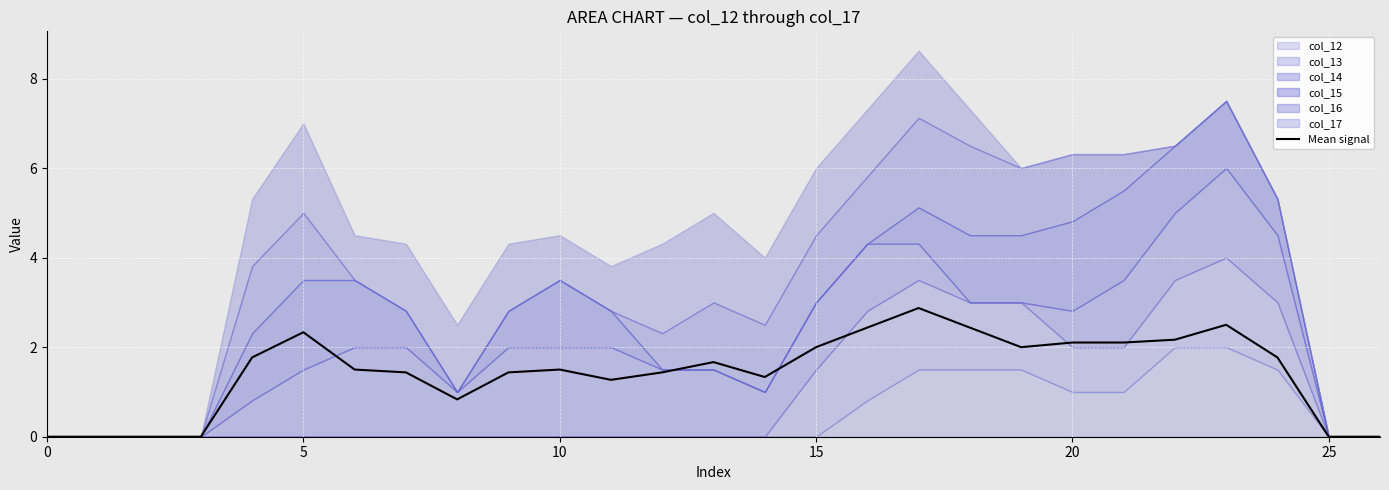

Reading left to right, extract all data points from this chart.

0.0	0.0	0.0	0.0	1.8	2.3	1.5	1.4	0.8	1.4	1.5	1.3	1.4	1.7	1.3	2.0	2.4	2.9	2.4	2.0	2.1	2.1	2.2	2.5	1.8	0.0	0.0